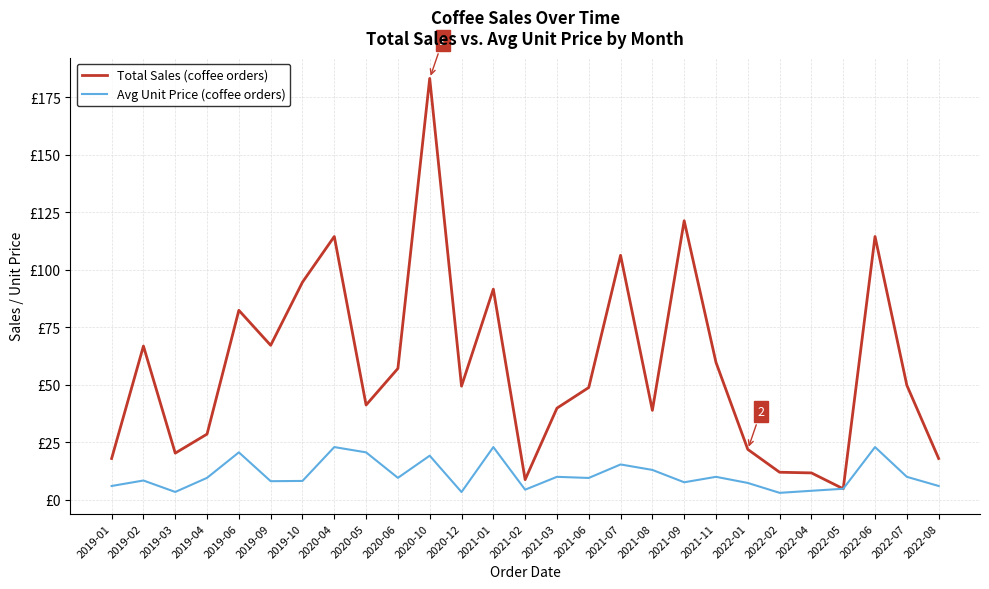

List the series in order of their peak value, lowest first.

Avg Unit Price (coffee orders), Total Sales (coffee orders)